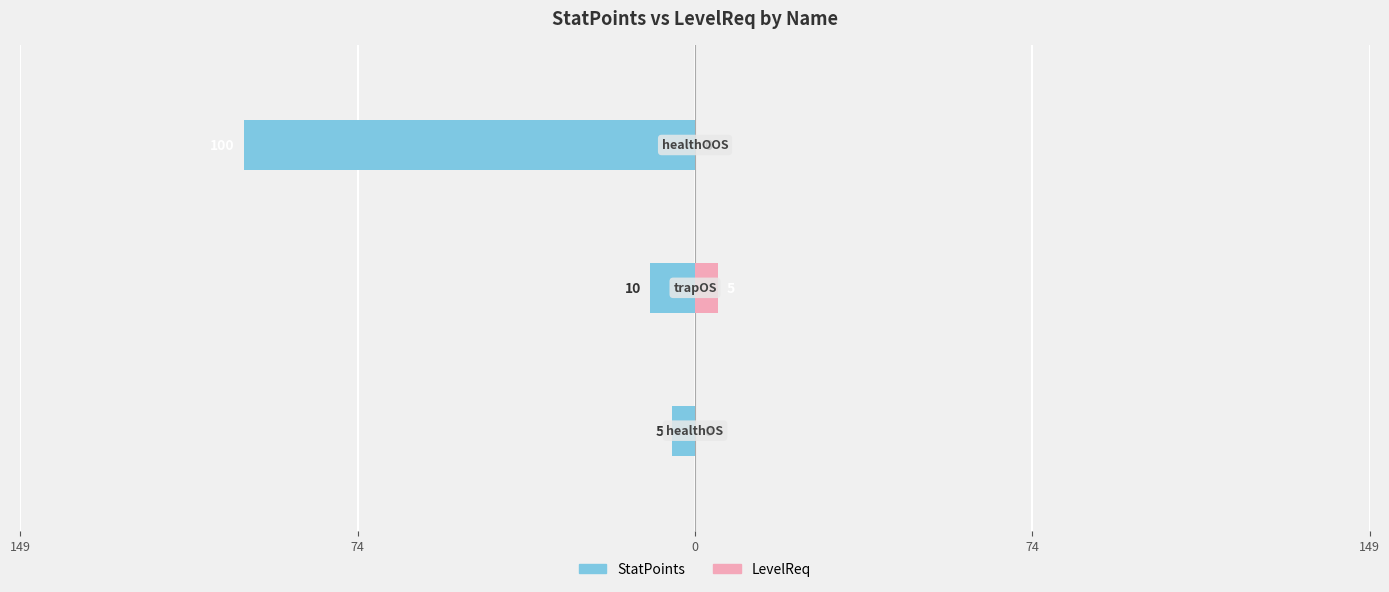

How many bars are there in total?

6